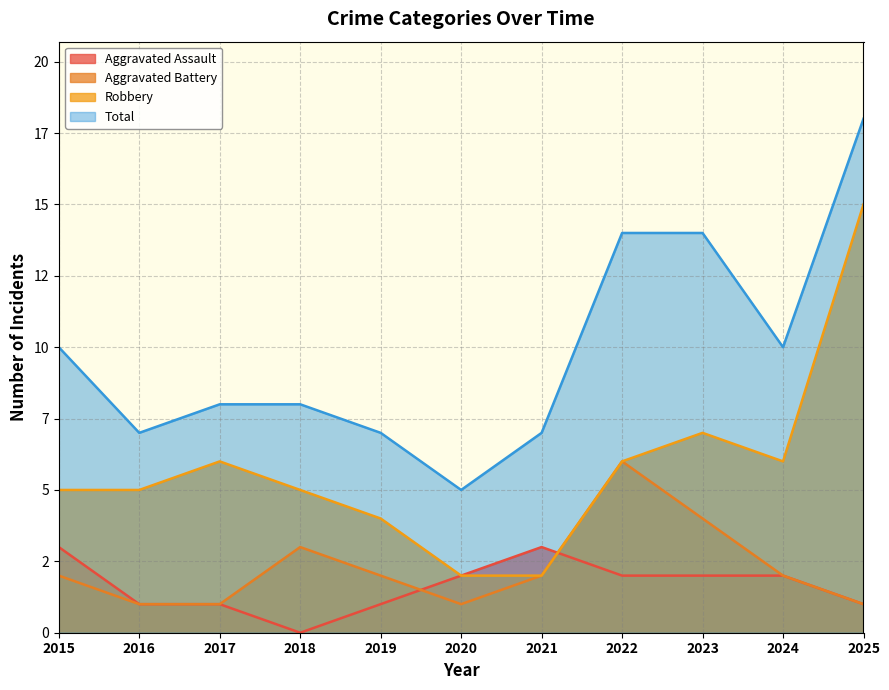

Reading right to left, transcribe all the data shown in this chart.

Aggravated Assault: 2025=1	2024=2	2023=2	2022=2	2021=3	2020=2	2019=1	2018=0	2017=1	2016=1	2015=3
Aggravated Battery: 2025=1	2024=2	2023=4	2022=6	2021=2	2020=1	2019=2	2018=3	2017=1	2016=1	2015=2
Robbery: 2025=15	2024=6	2023=7	2022=6	2021=2	2020=2	2019=4	2018=5	2017=6	2016=5	2015=5
Total: 2025=18	2024=10	2023=14	2022=14	2021=7	2020=5	2019=7	2018=8	2017=8	2016=7	2015=10